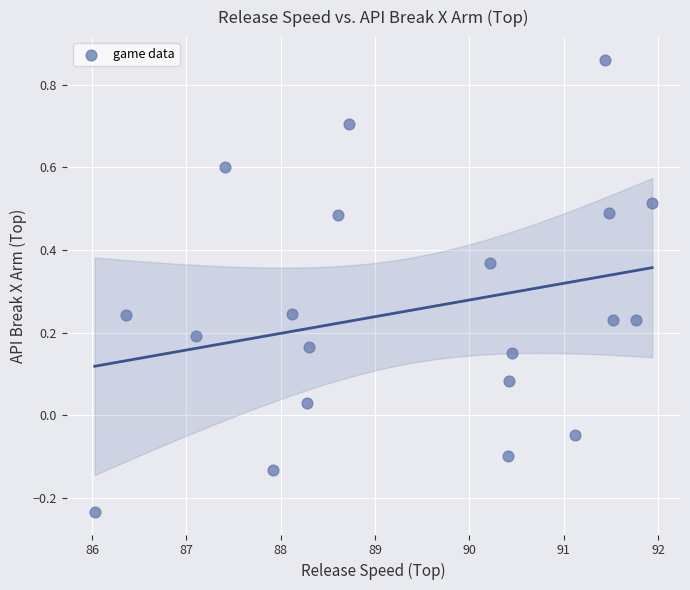

What is the range of Y values (max minus min)?

1.1